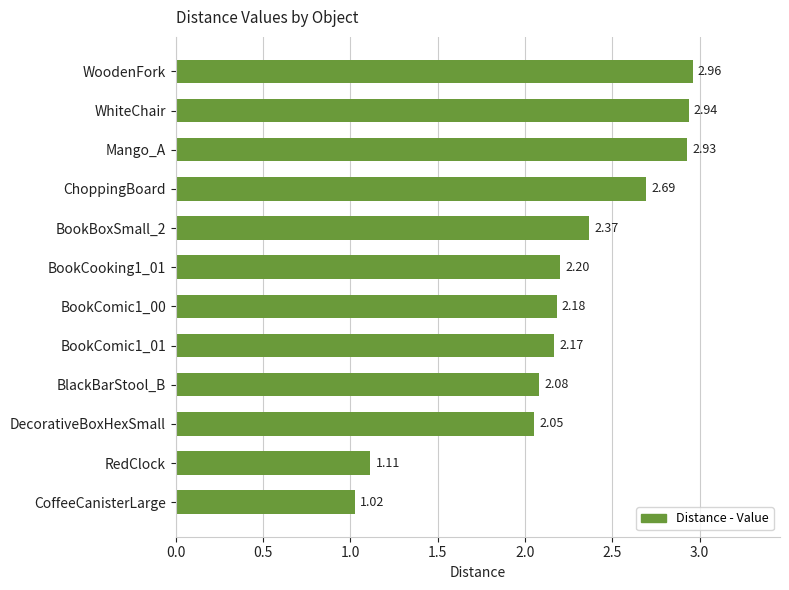

Which category has the lowest value across all series?

CoffeeCanisterLarge